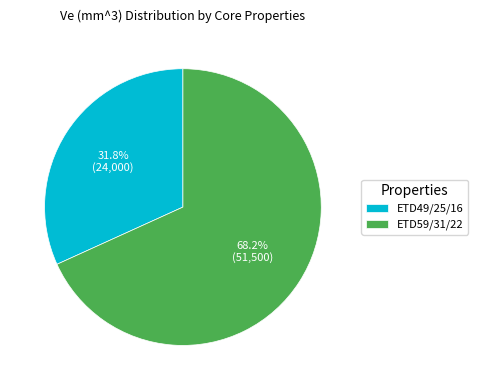

To the nearest percent, what is the combined percentage of ETD59/31/22 and ETD49/25/16?

100%